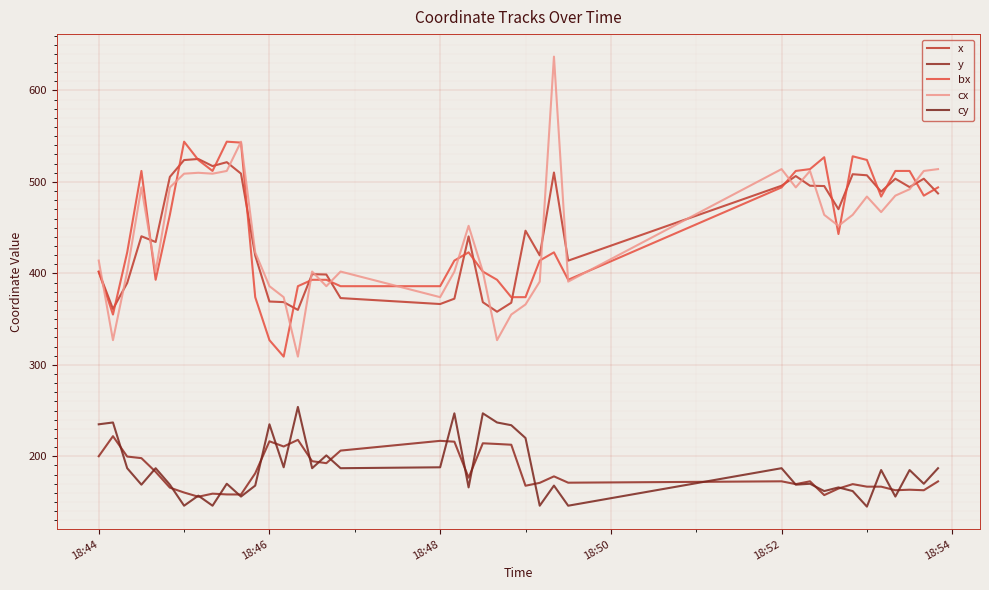

Does the chart display data point markers on the line(s)?

No